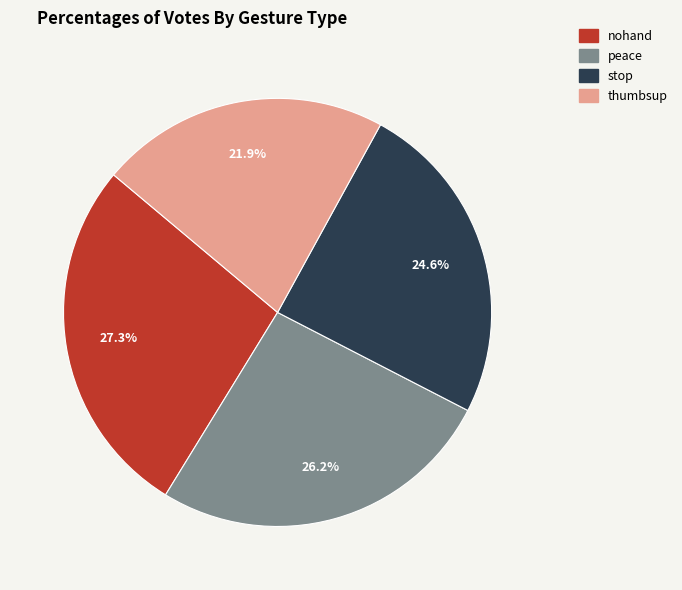

Is peace the majority of the pie?

No